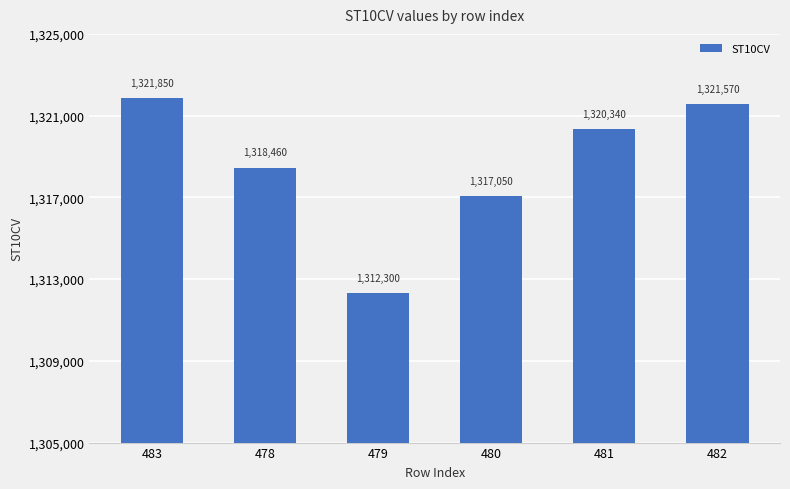

How many values are below 1320340?

3